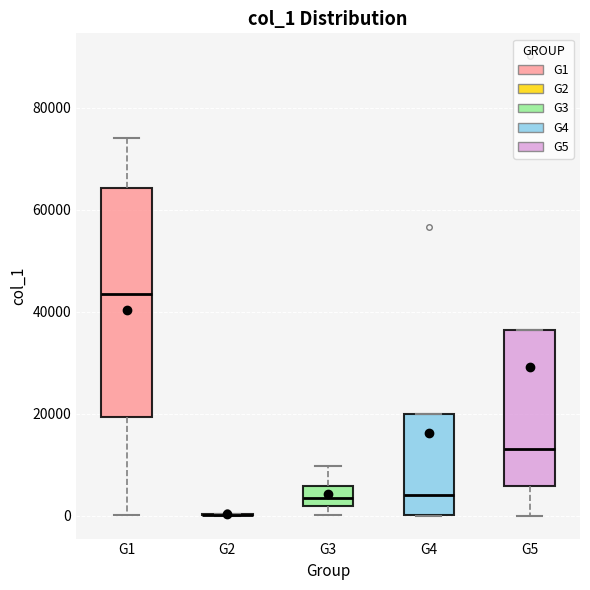

Reading left to right, read every box against the y-axis: the position of its median line, the range the box covers, and the ends of its whiskers. The values are not printed on the chart, so give them approximately, as read against the axis.

G1: median 44000, box 20000 to 64000, whiskers 0 to 74000
G2: box collapsed to a line at 0, whiskers 0 to 0
G3: median 4000, box 2000 to 6000, whiskers 0 to 10000
G4: median 4000, box 0 to 20000, whiskers 0 to 20000
G5: median 14000, box 6000 to 36000, whiskers 0 to 36000